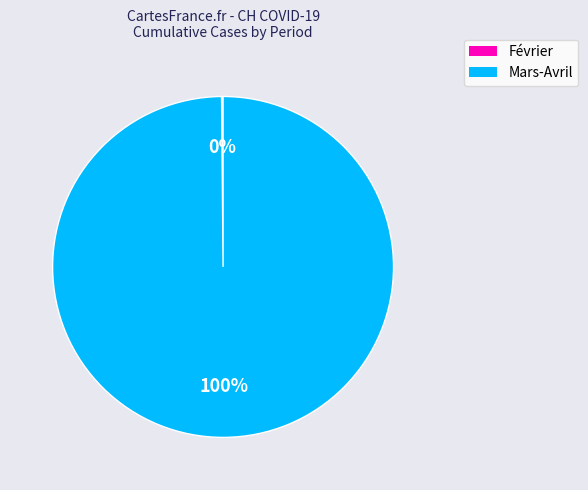

To the nearest percent, what portion does Mars-Avril represent?

100%